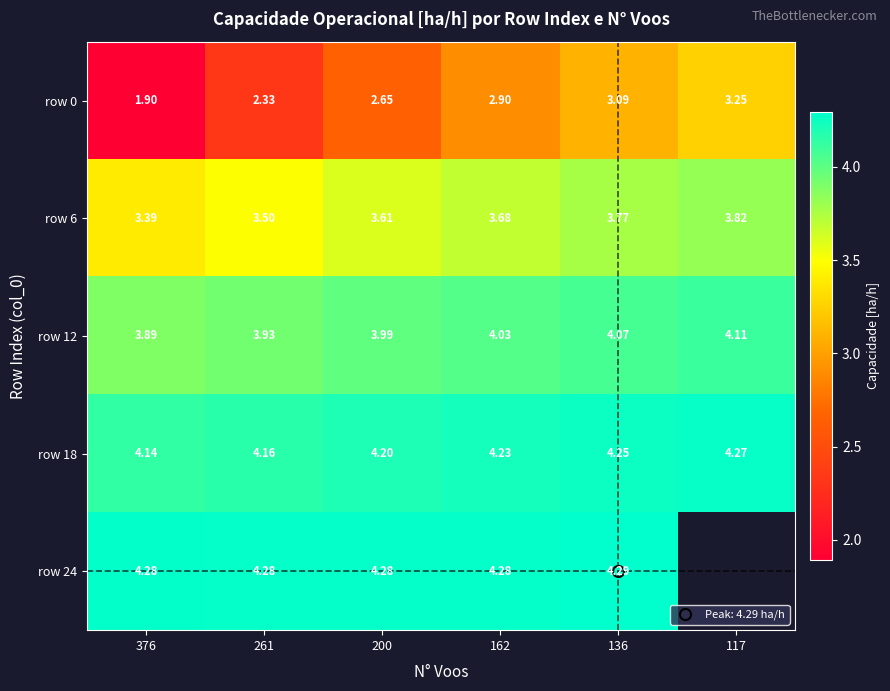

True or false: row 18 has a value of 4.2 at 200.

True